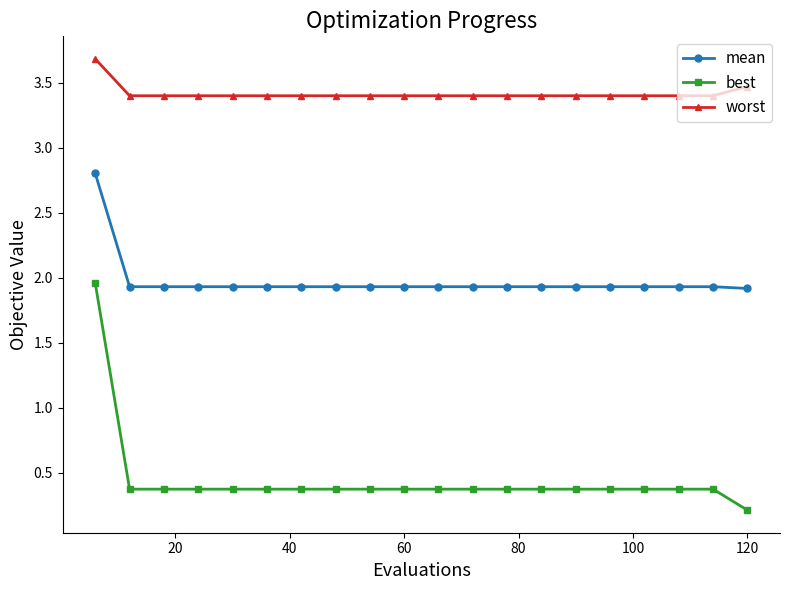

How many distinct data groups are displayed?

3